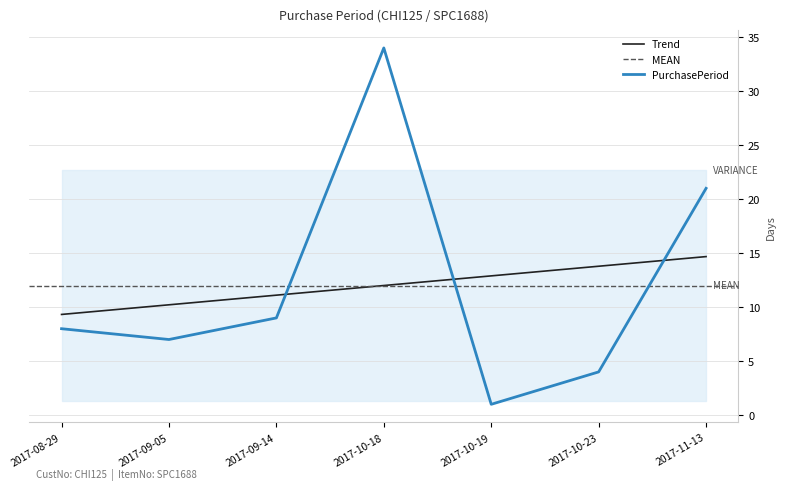

What position from the right is 2017-09-14?

5